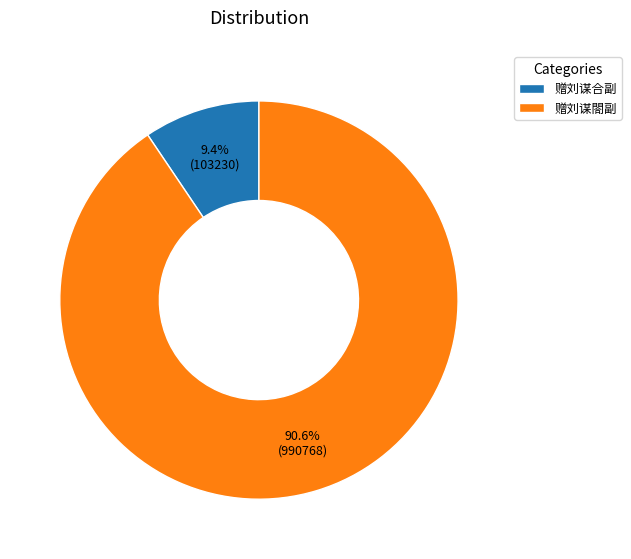

Combined, do 赠刘谋合副 and 赠刘谋閤副 account for over 50%?

Yes